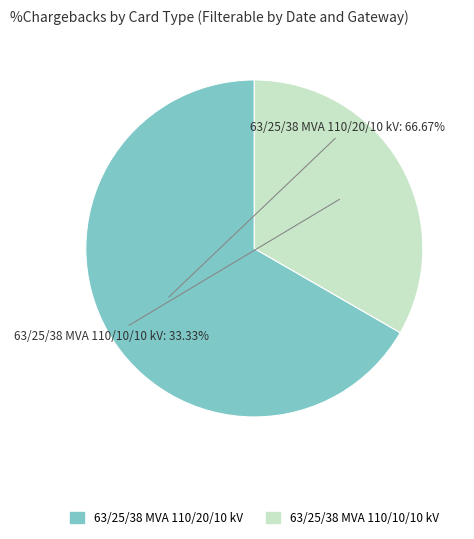

How many segments does this pie chart have?

2